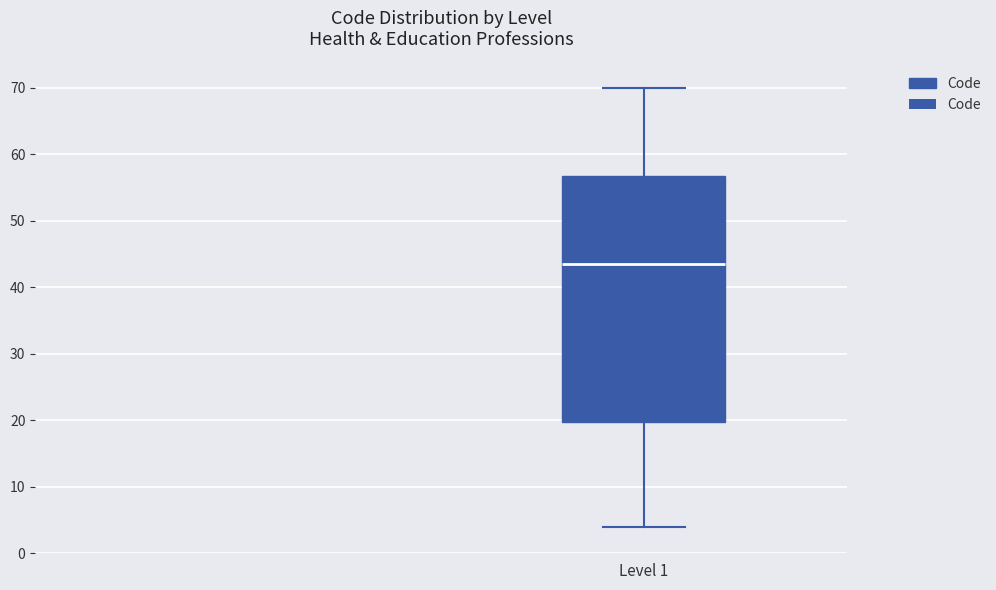

Transcribe this box plot: give where the median line is, the range the box spans, and where the two whiskers end, as read against the y-axis. The values are not printed on the chart, so give them approximately, as read against the axis.

median 44, box 20 to 57, whiskers 4 to 70